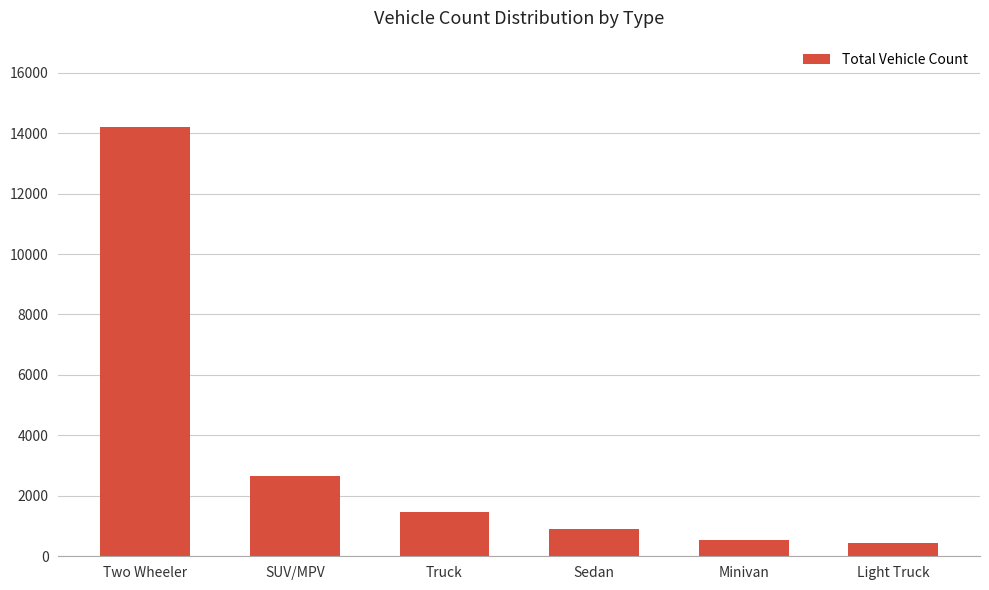

At which category does the chart reach its peak across all series?

Two Wheeler